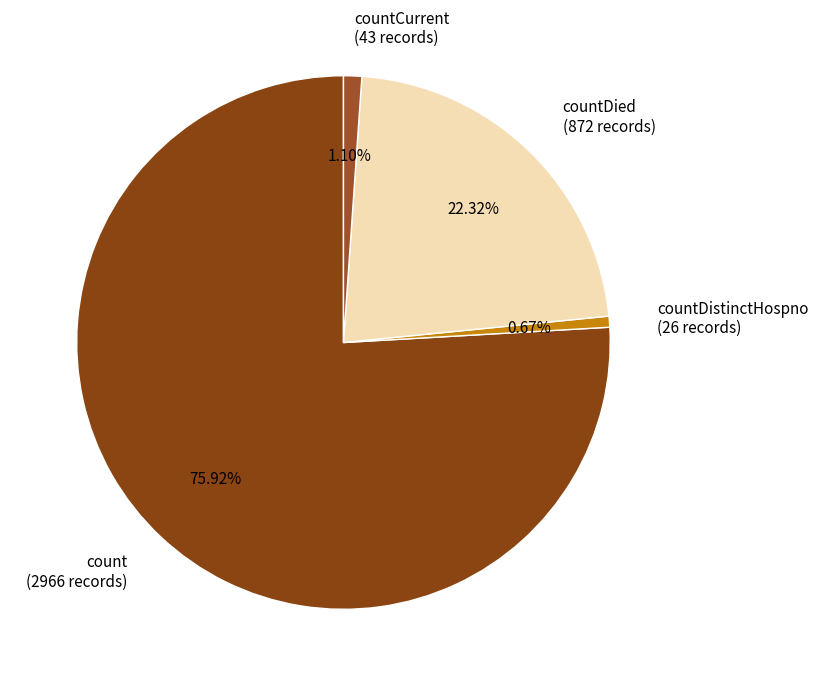

Is there any slice that represents more than half of the pie?

Yes